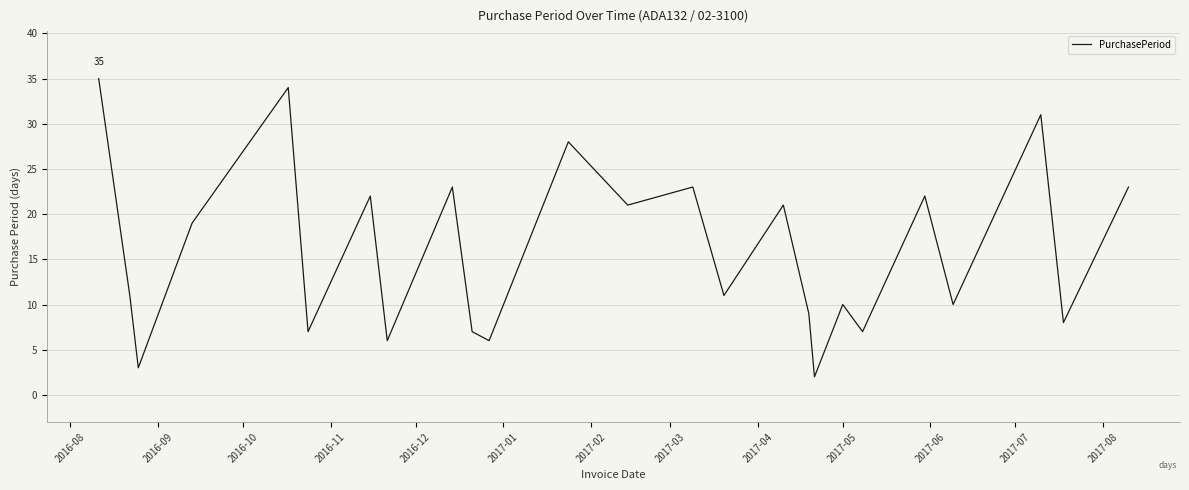

What is the difference between the maximum and minimum values?

33